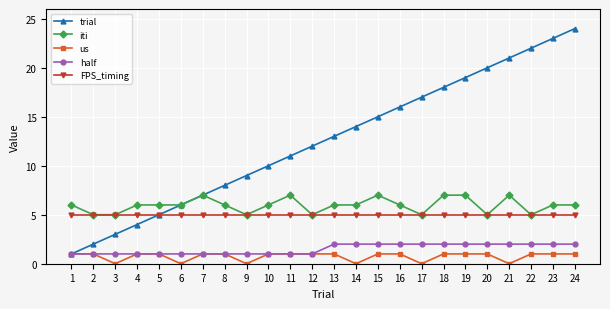

Which series has the largest range (max minus min)?

trial